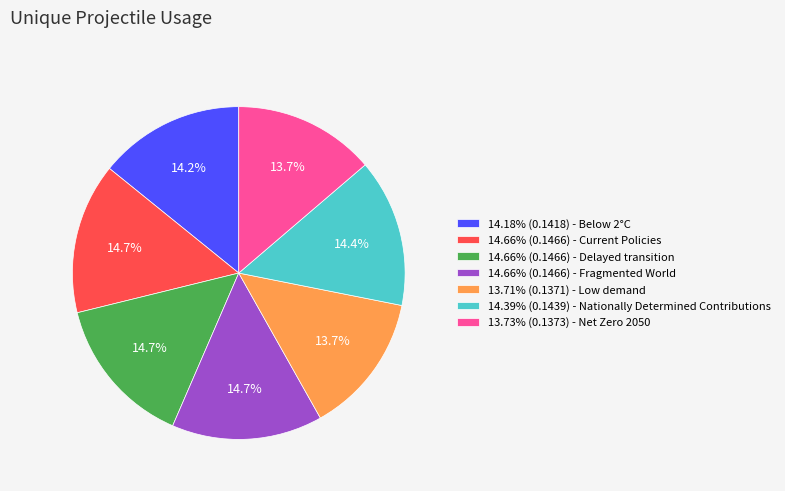

What is the total percentage of 14.39% (0.1439) - Nationally Determined Contributions and 14.66% (0.1466) - Fragmented World?

29.1%